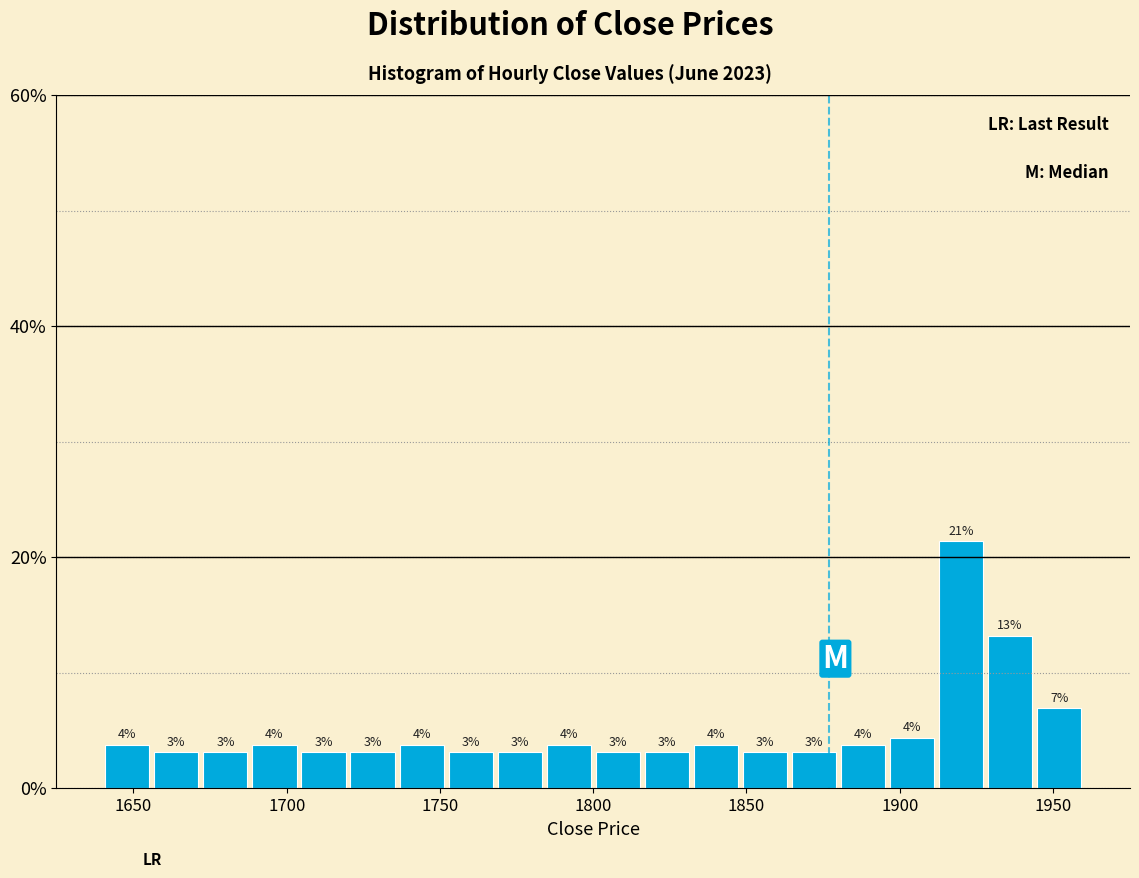

Read against the x-axis, roughly where is the centre of the tallest bar?

1920